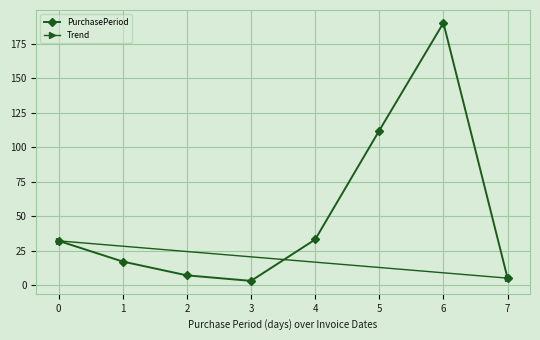

At which category does PurchasePeriod reach its first local peak?

6